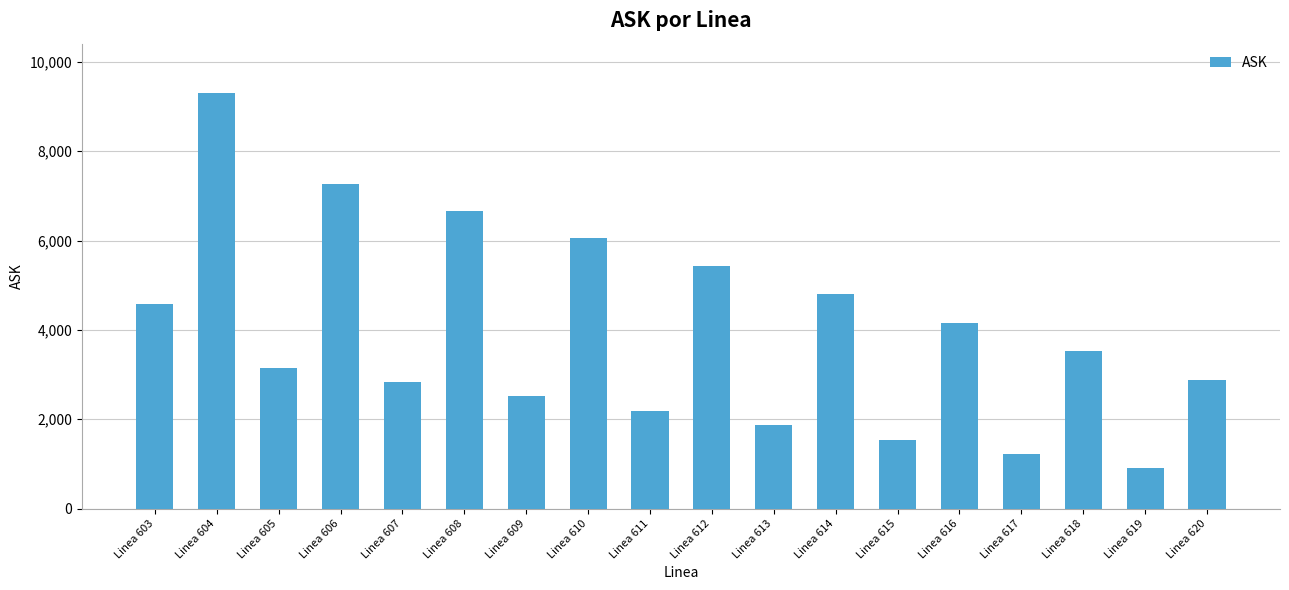

Is it true that the value at Linea 616 is 5845.0?

False